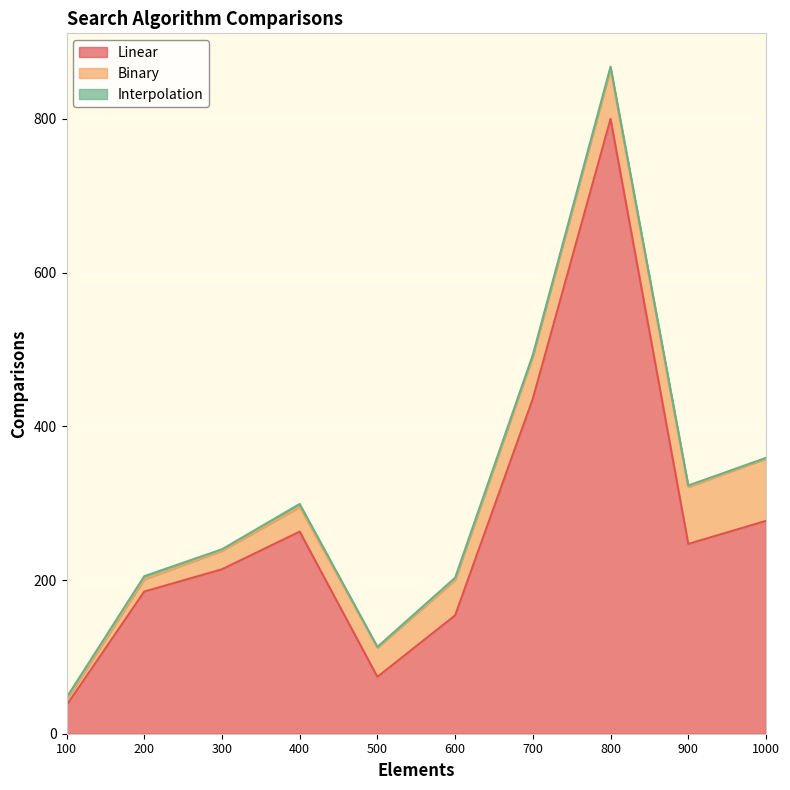

Does the chart display data point markers on the line(s)?

No